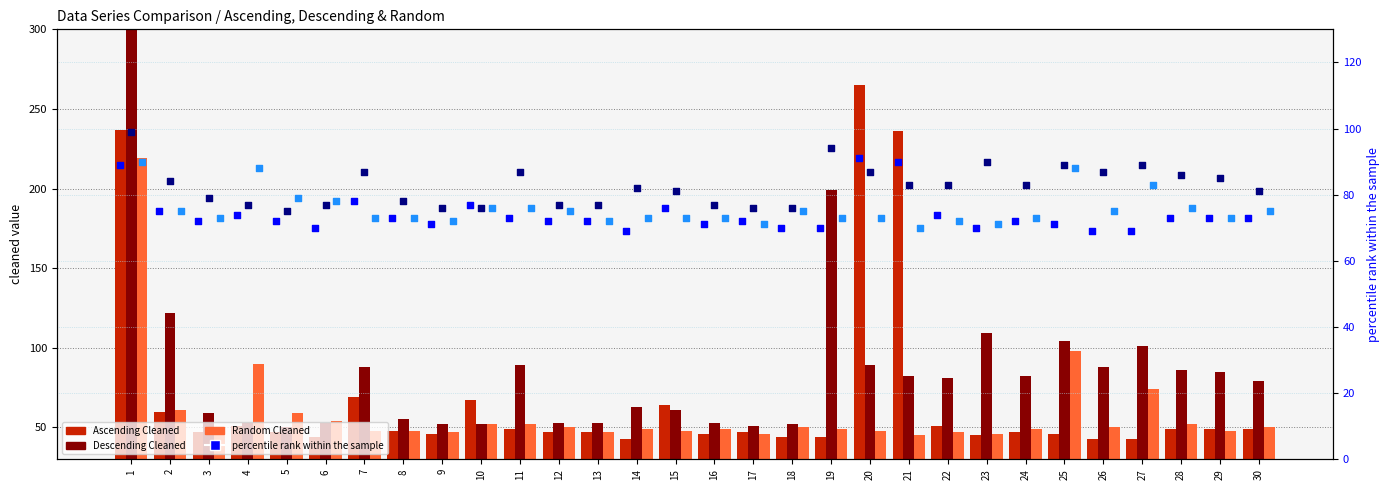

Which series reaches the minimum Y coordinate?

Ascending Cleaned